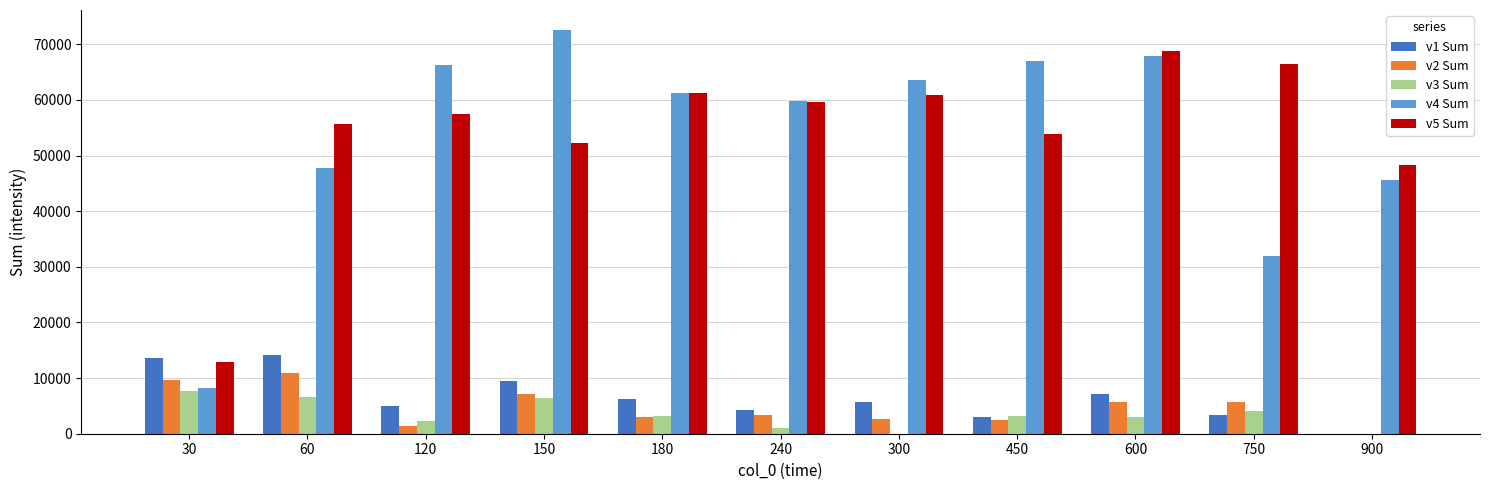

What value does the v2 Sum series have at 600?

5709.6